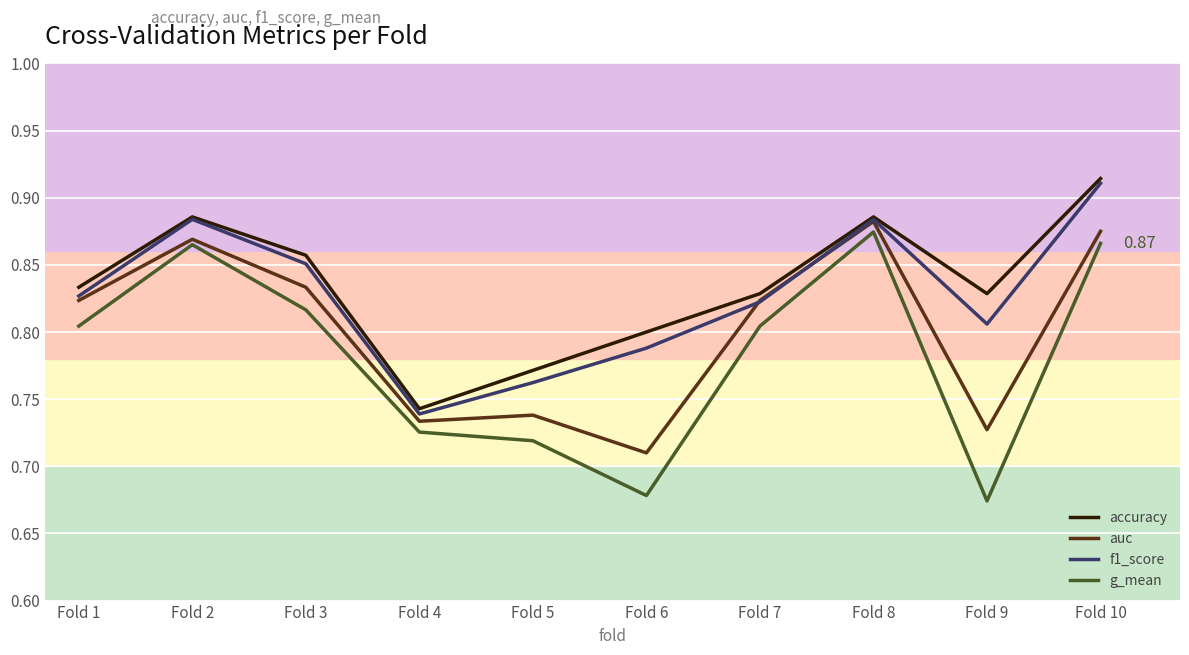

Where is the first local minimum for accuracy?

Fold 4